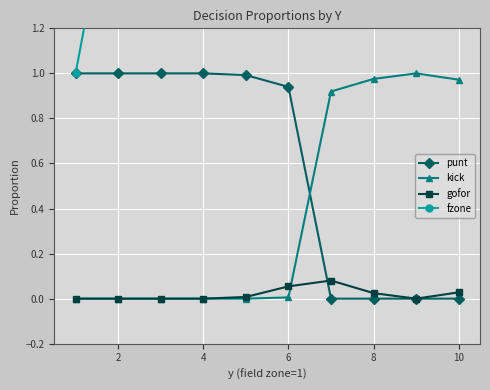

True or false: punt and kick cross at least once.

True